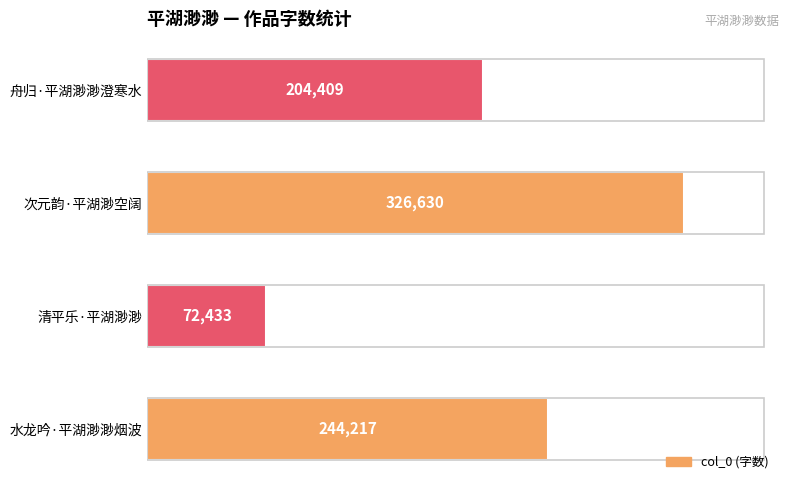

What is the difference between the maximum and minimum values?

254197